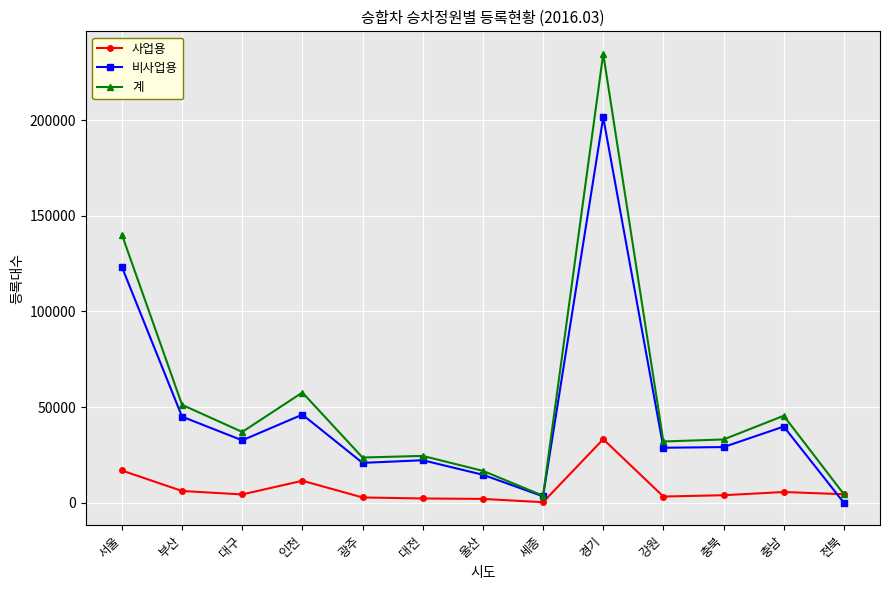

List the series in order of their overall mean, highest first.

계, 비사업용, 사업용